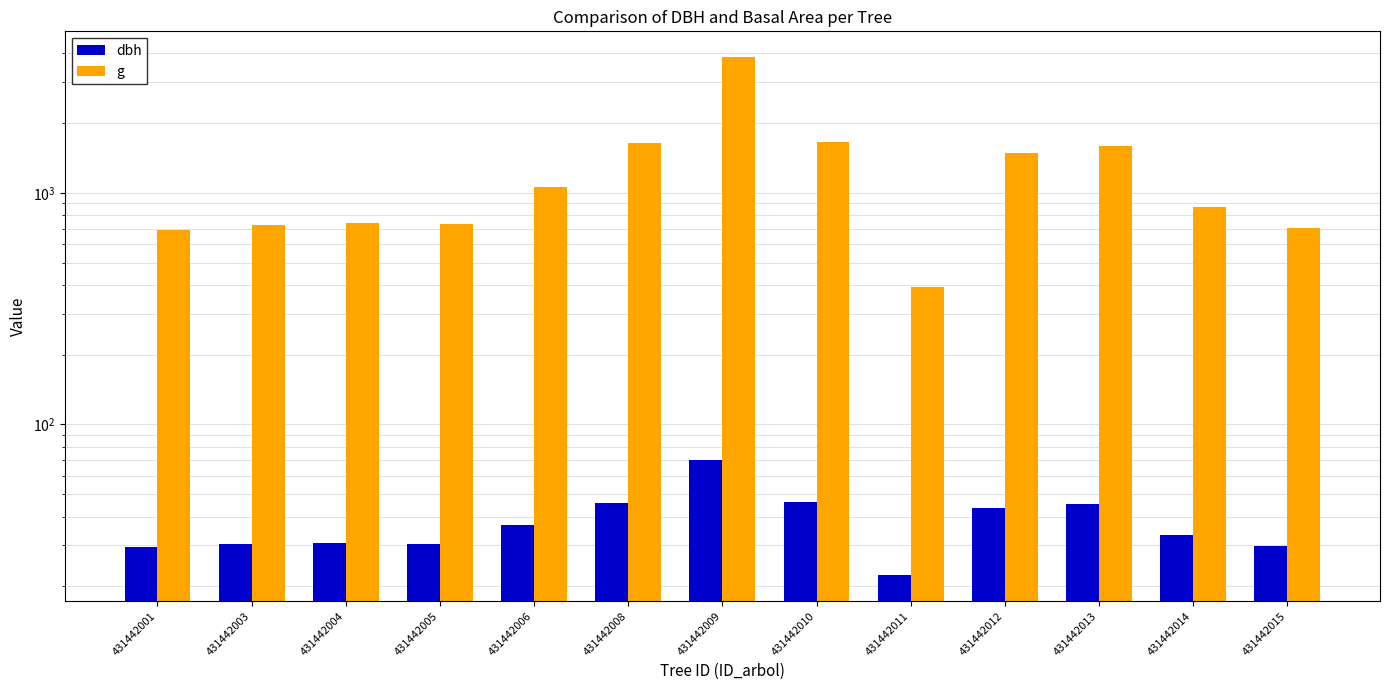

List the labels in order of dbh value, smallest first.

431442011, 431442001, 431442015, 431442003, 431442005, 431442004, 431442014, 431442006, 431442012, 431442013, 431442008, 431442010, 431442009